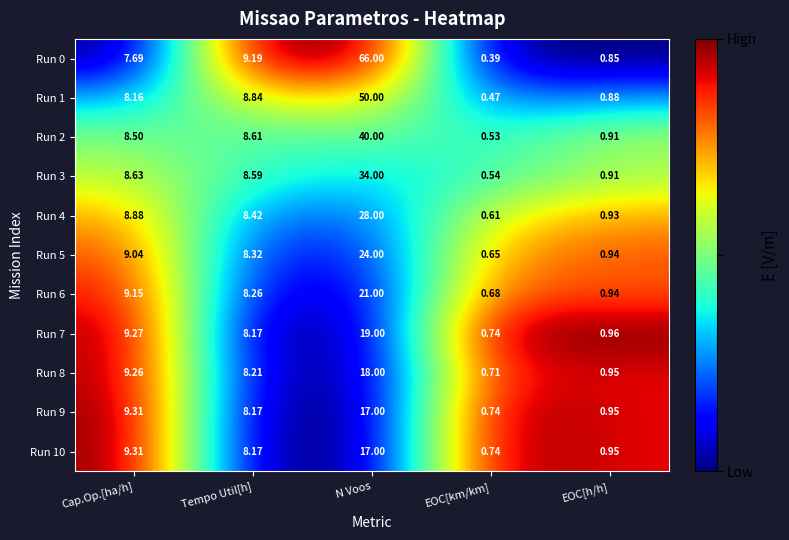

List the labels in order of Run 10 value, smallest first.

EOC[km/km], EOC[h/h], Tempo Util[h], Cap.Op.[ha/h], N Voos